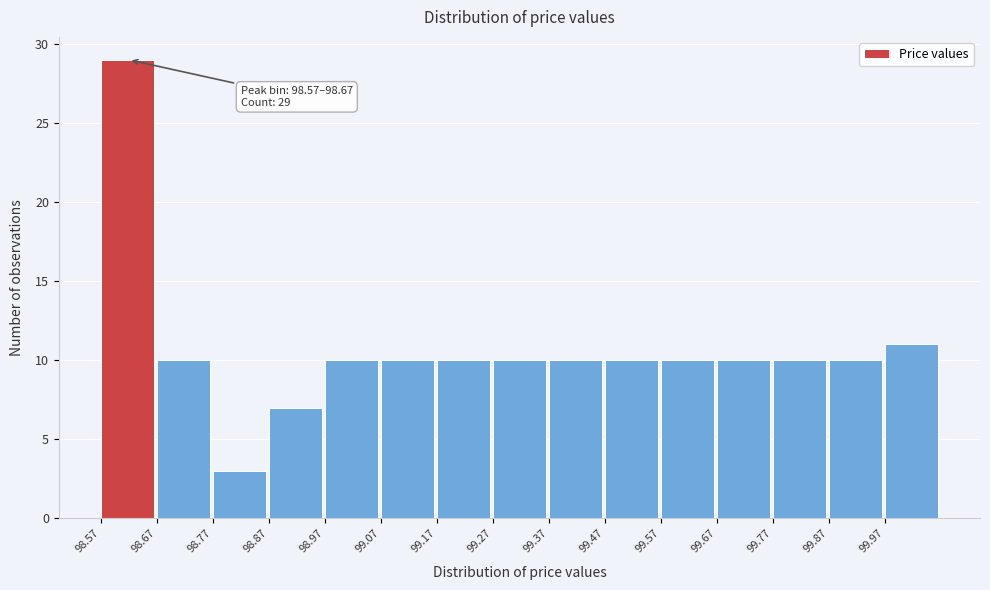

Over which range of the x-axis is the bar tallest?

98.57 to 98.67